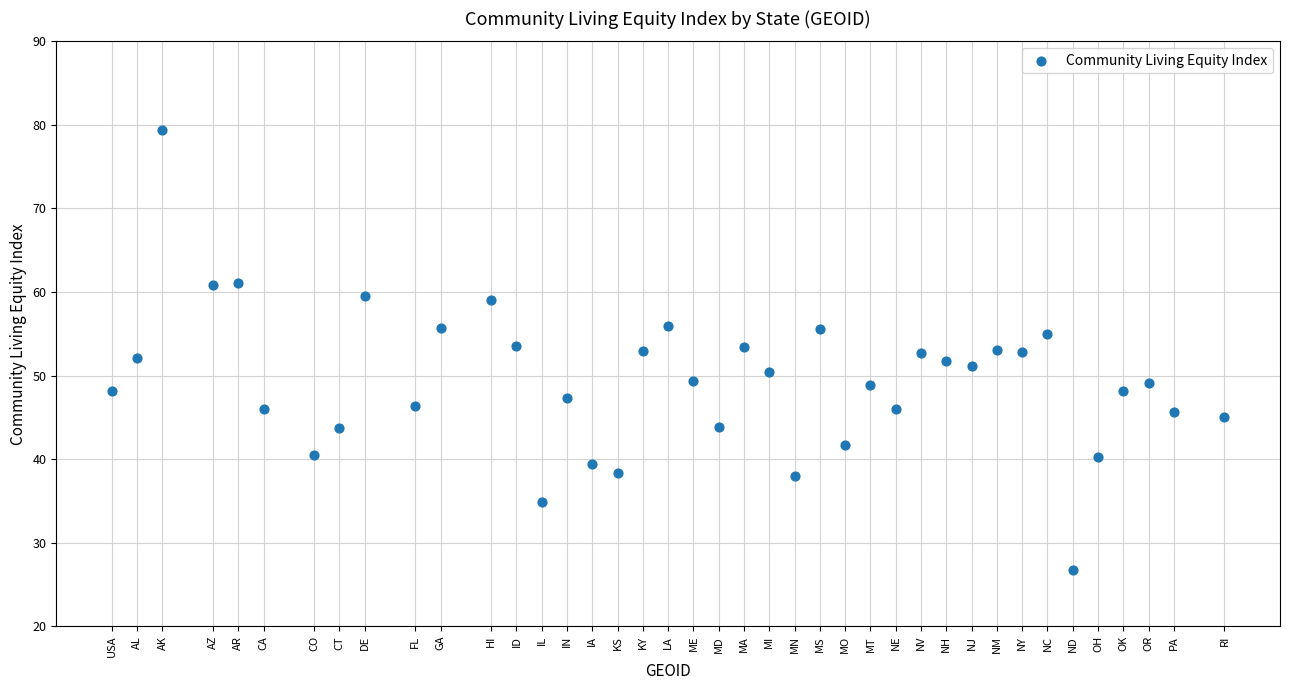

What is the range of Y values (max minus min)?

52.7